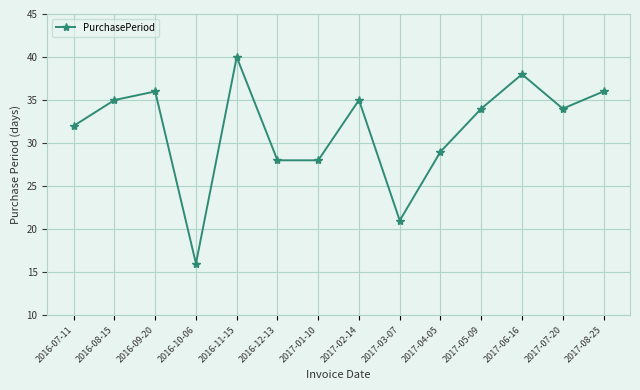

Is it true that the value at 2017-06-16 is 38?

True